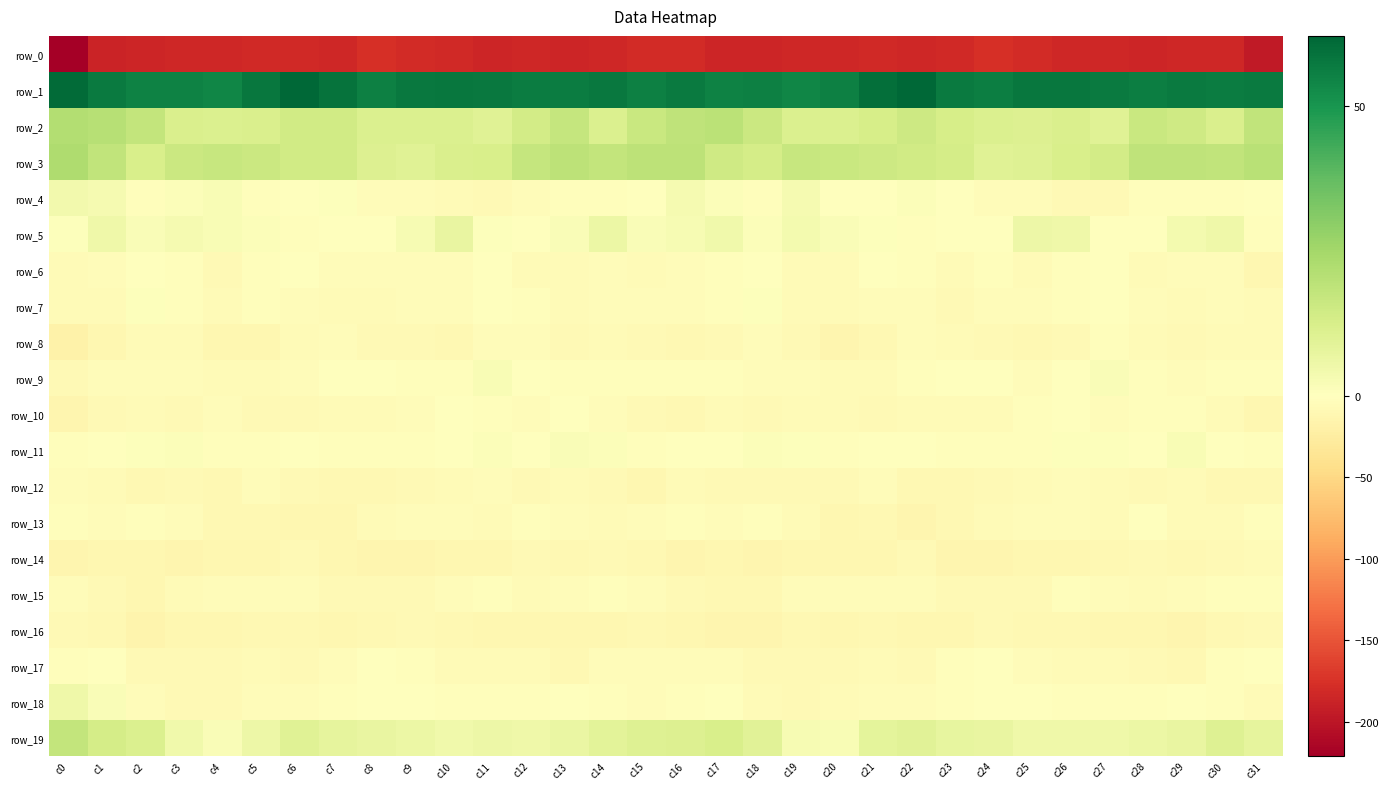

What is the maximum value shown in the chart?

62.1